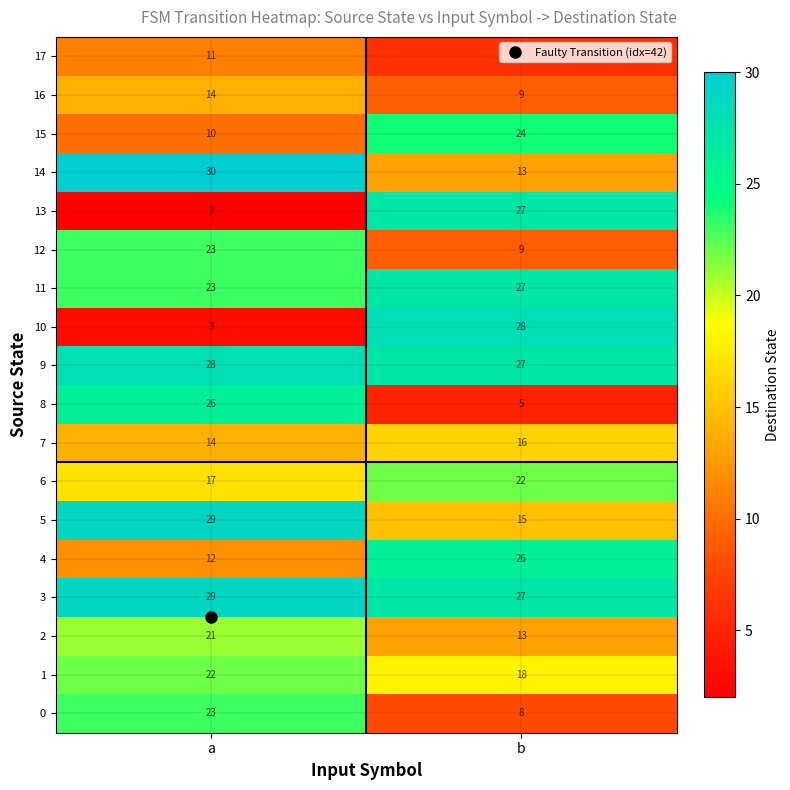

What is the maximum value shown in the chart?

30